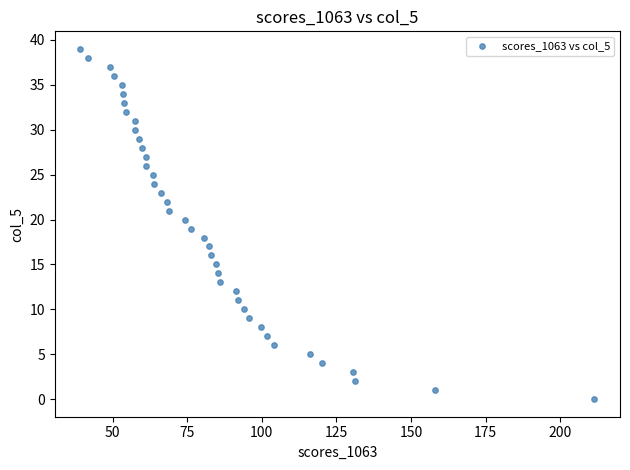

What is the range of Y values (max minus min)?

39